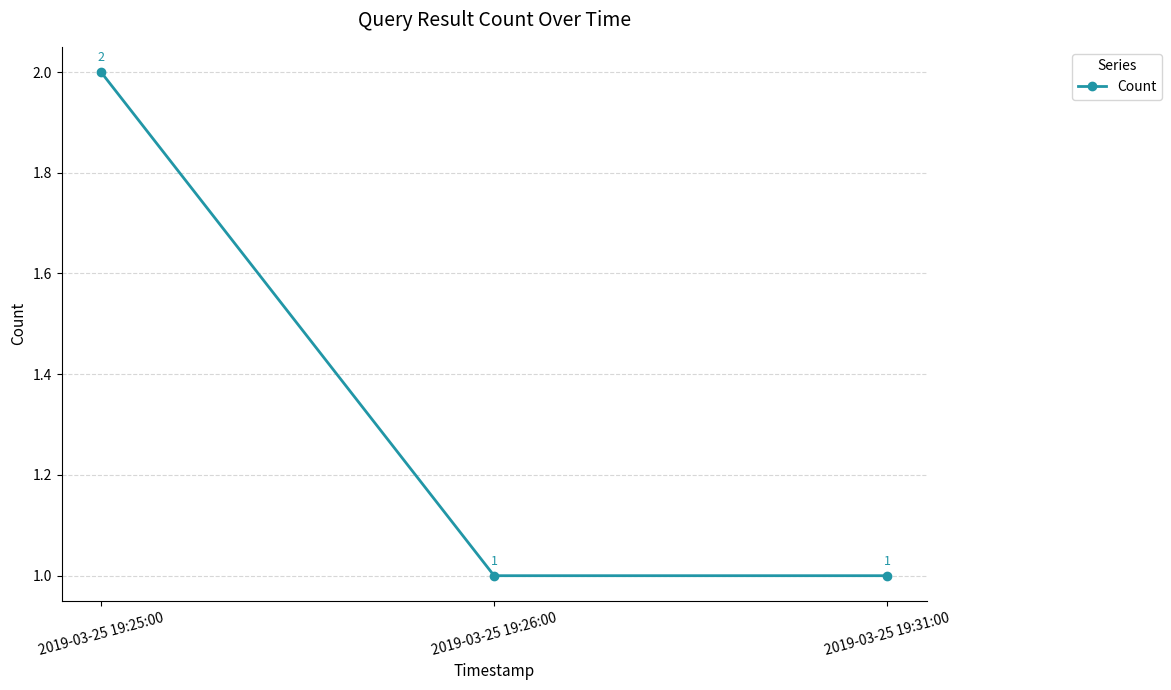

True or false: the data shows 2 at 2019-03-25 19:25:00.

True